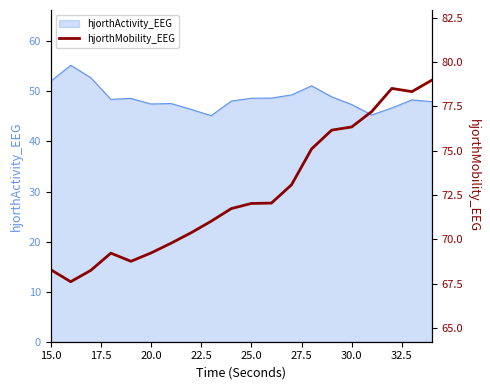

The hjorthActivity_EEG series shows 84.3 at 20.0. True or false?

False